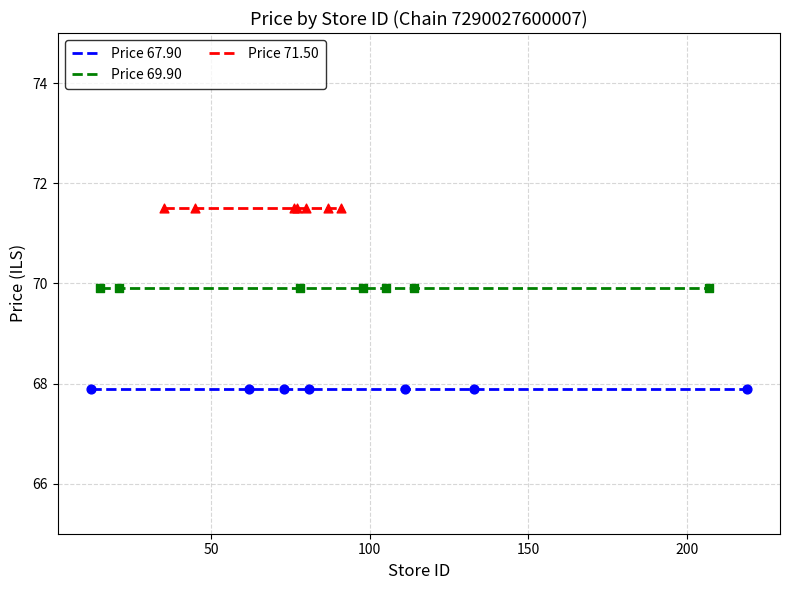

What are all the series names shown in the legend?

Price 67.90, Price 69.90, Price 71.50